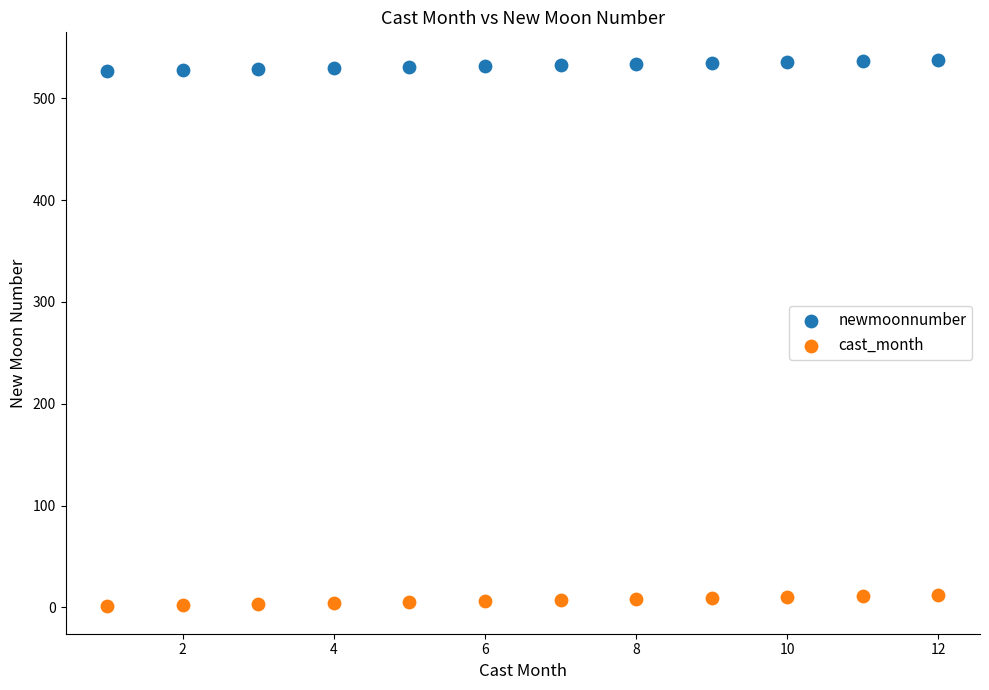

Which series contains the highest Y value?

newmoonnumber